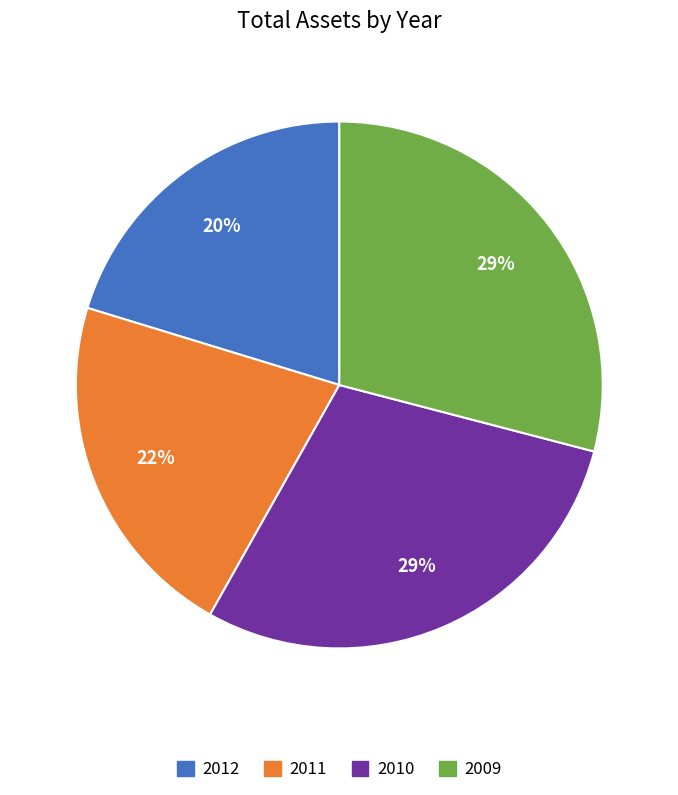

What percentage is the 2009 slice, to the nearest percent?

29%